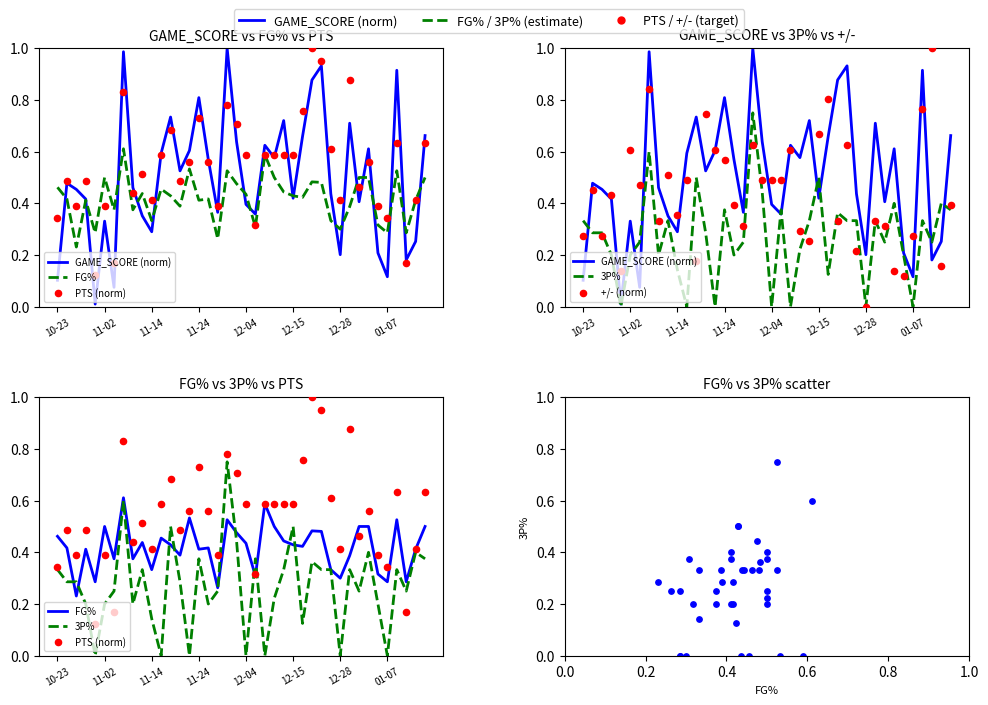

Which series reaches the minimum Y coordinate?

3P%